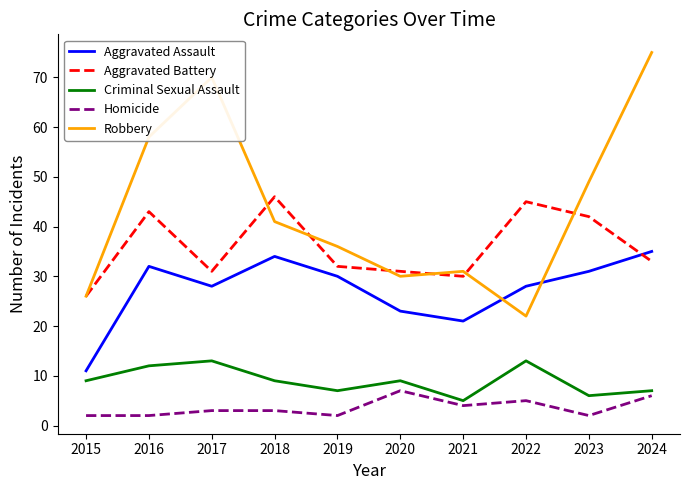

What is the spread (max minus min) of values at 2019?

34